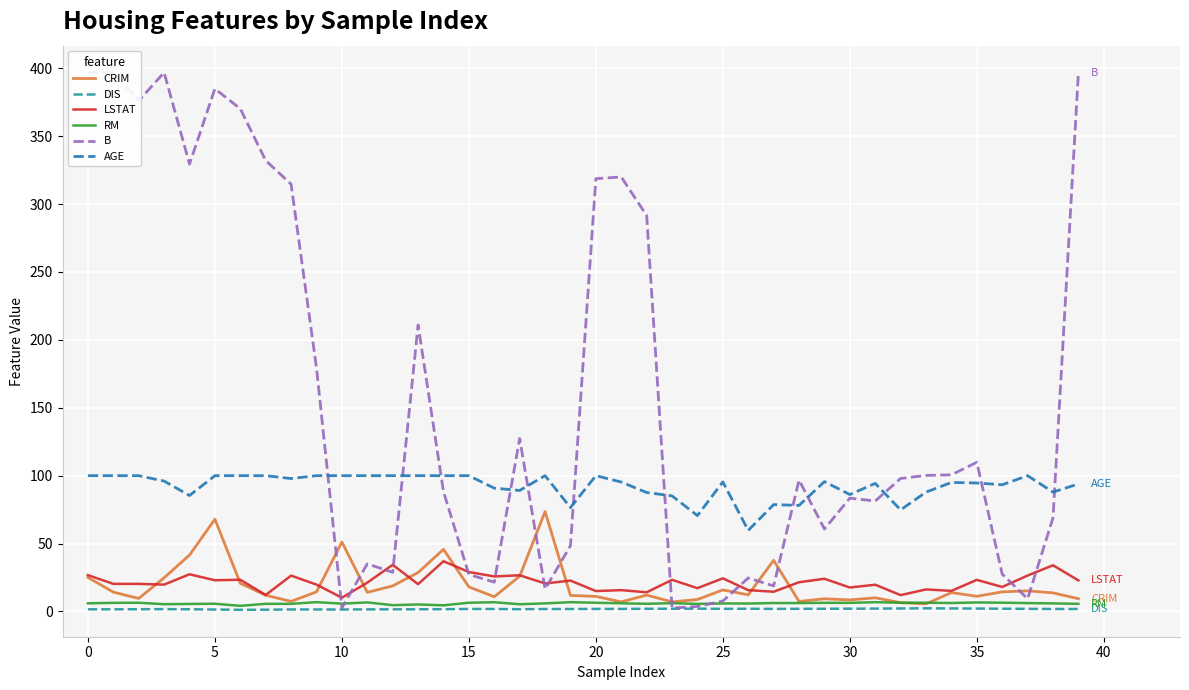

What is the sum of all RM values?

238.8